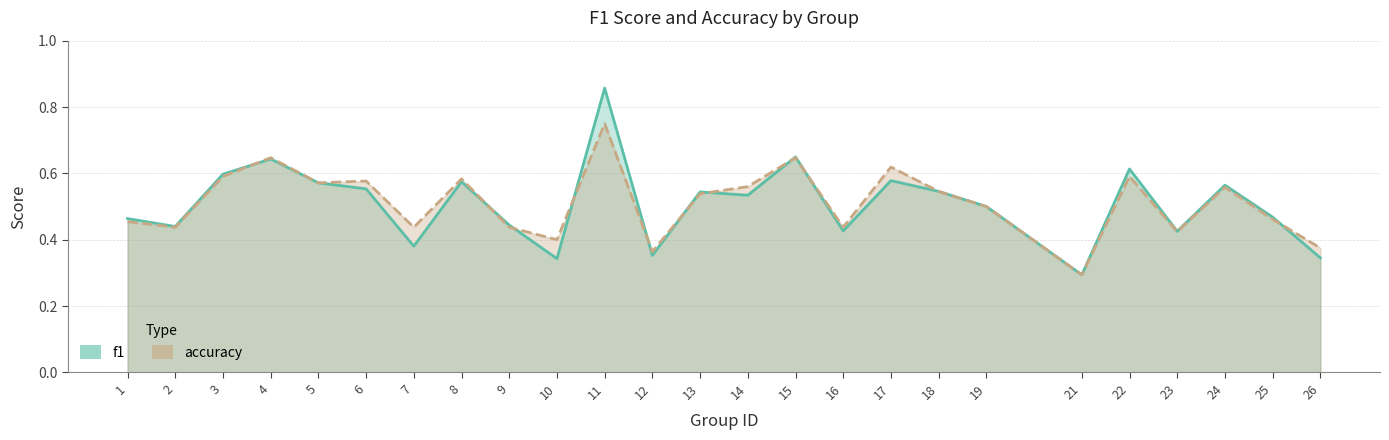

What is the sum of the accuracy values at 1 and 14?

1.0